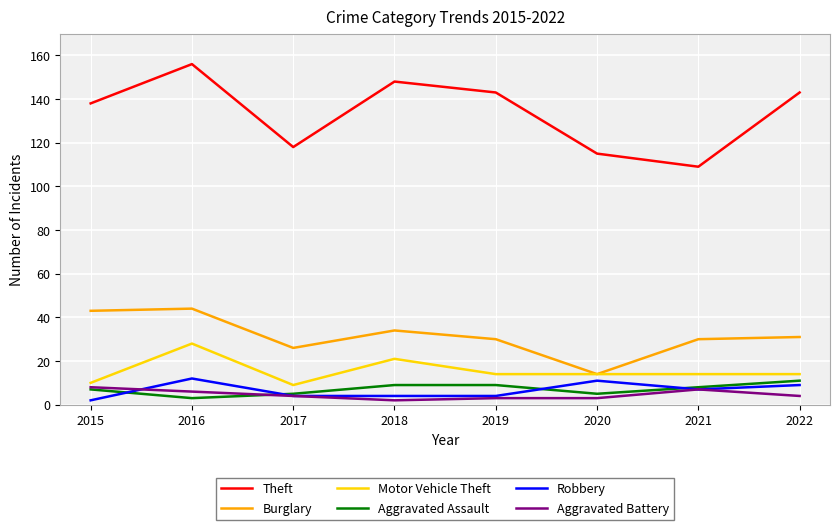

True or false: Theft has more than 0 points higher than both neighbors.

True